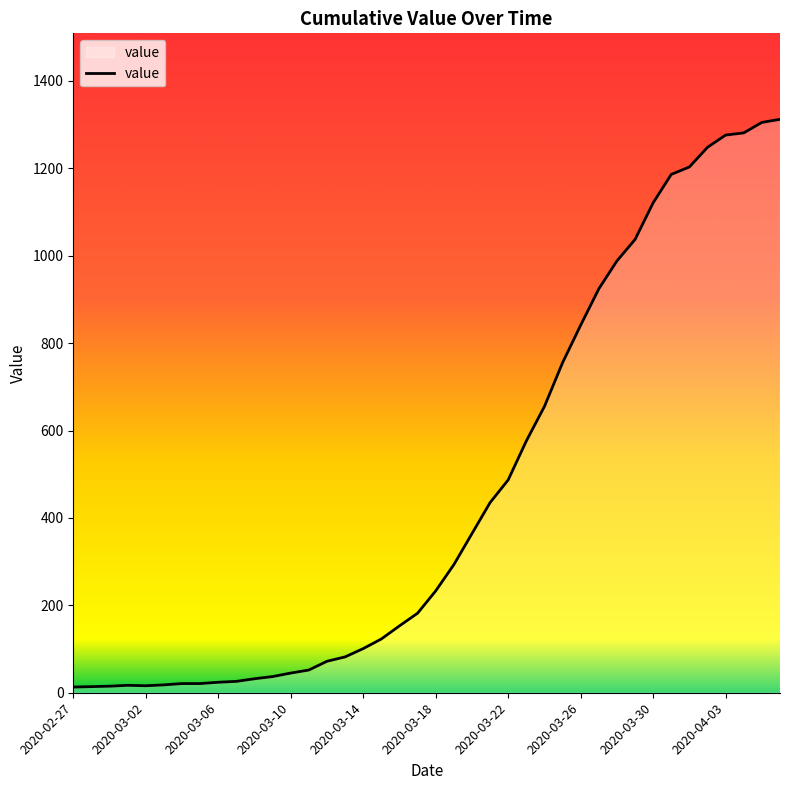

What is the maximum value shown in the chart?

1312